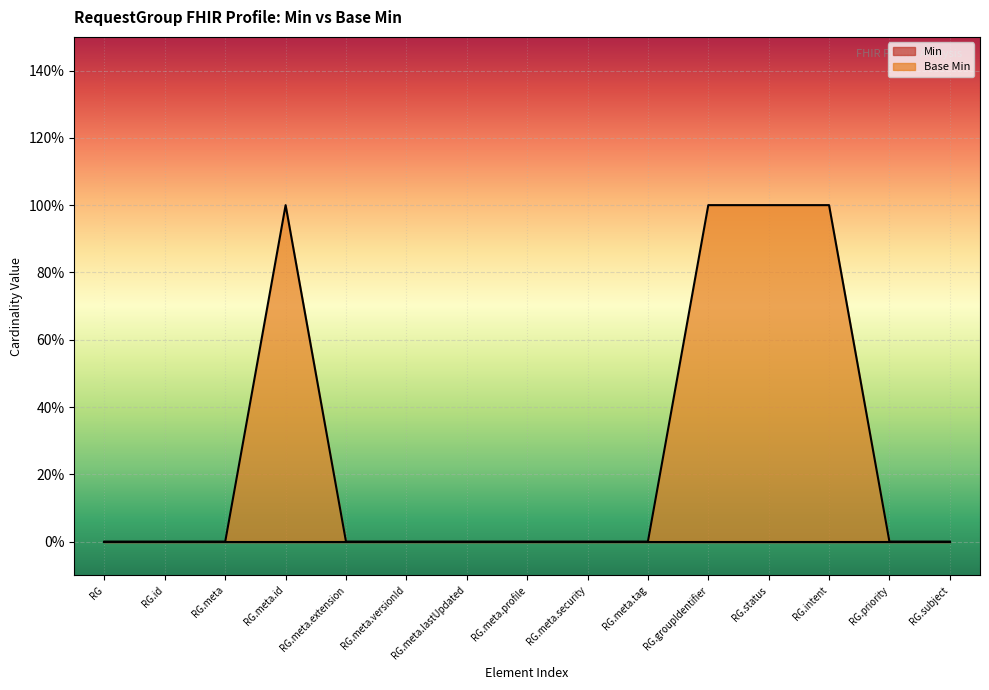

Does the chart display data point markers on the line(s)?

No